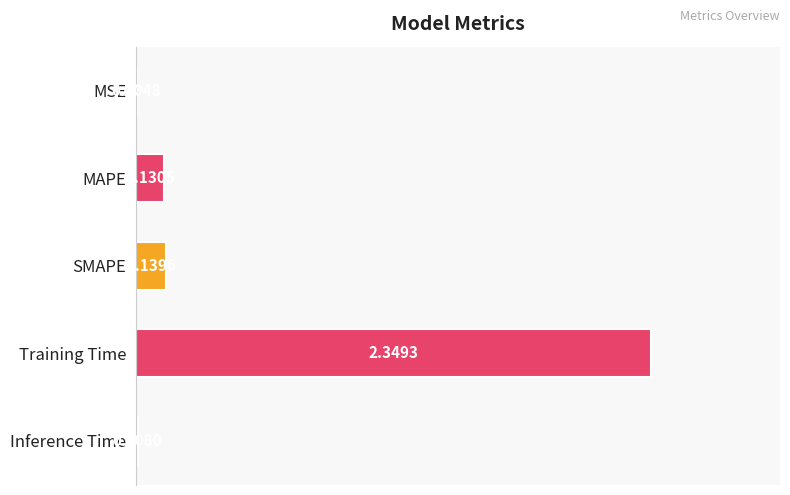

What is the sum of all values?

2.6